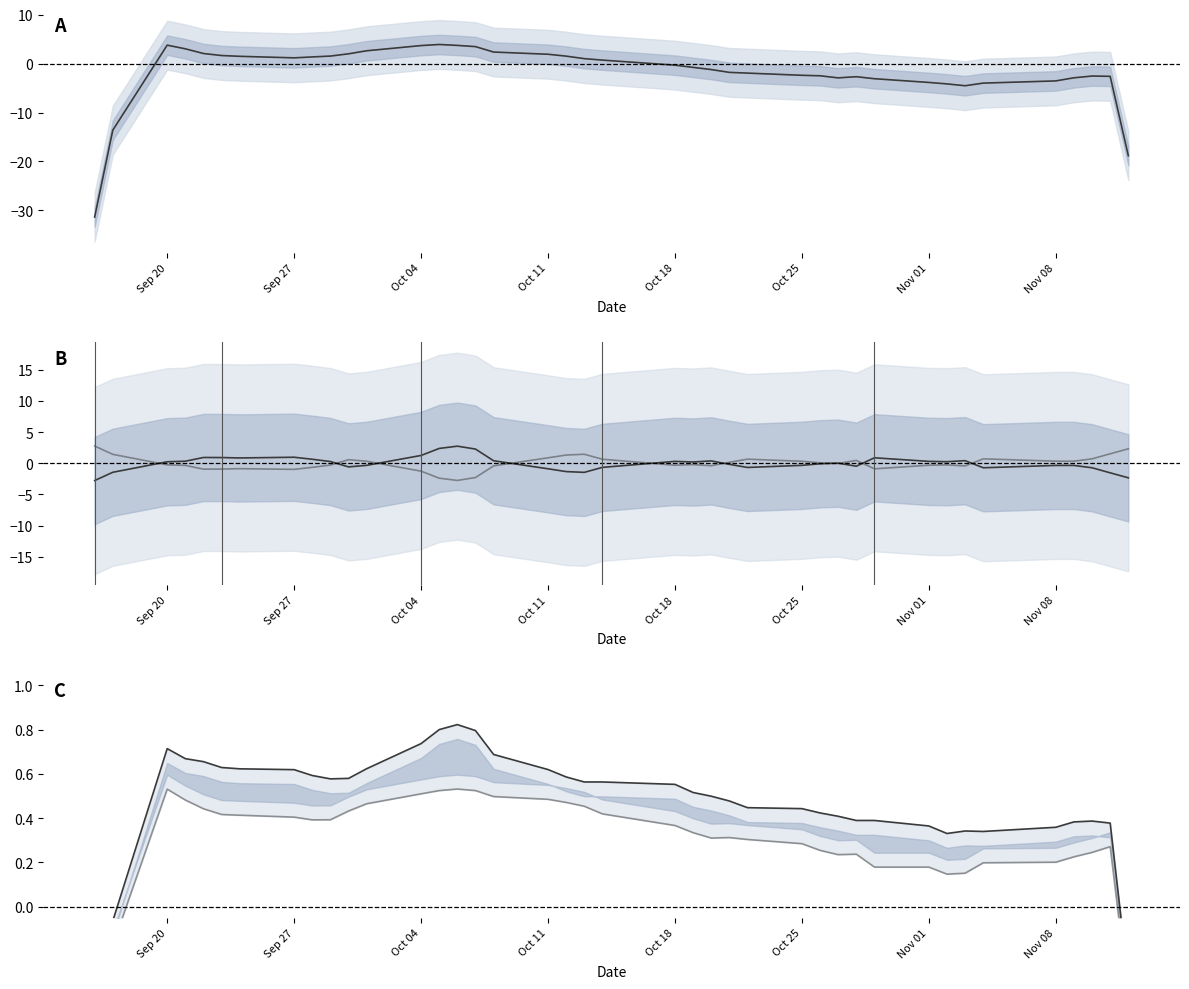

Does the chart have visible grid lines?

No